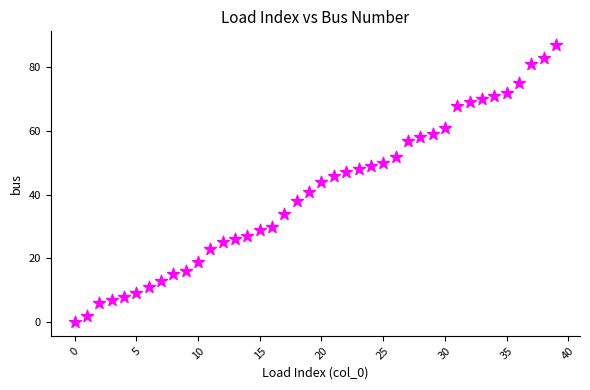

What is the range of Y values (max minus min)?

87